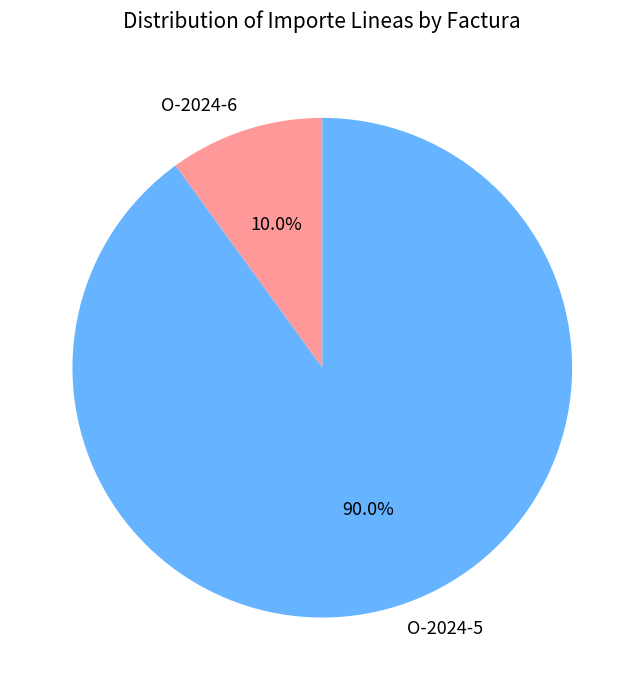

What portion of the pie excludes O-2024-5?

10.0%